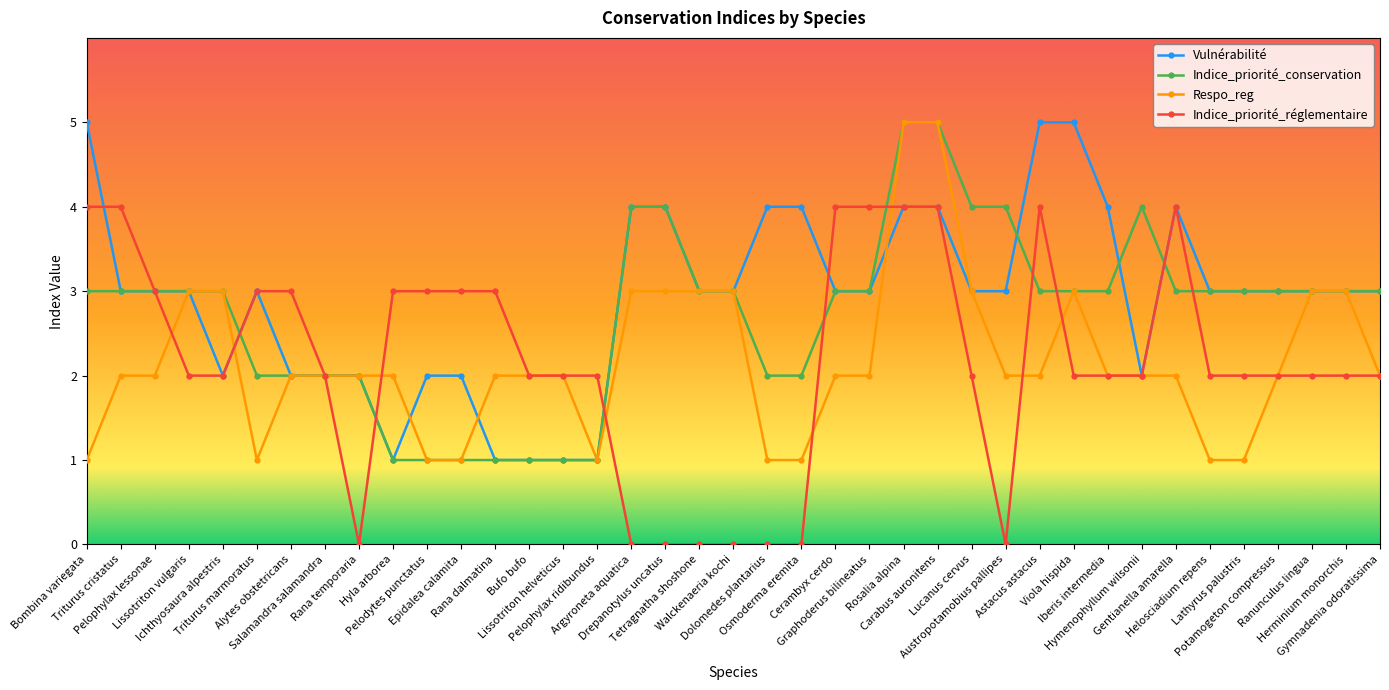

What is the total value across all series at Ranunculus lingua?

11